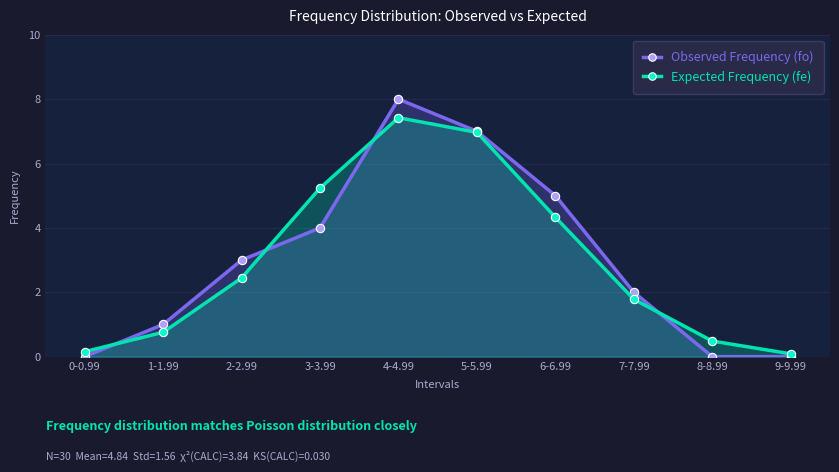

What is the average value of the Expected Frequency (fe) series?

3.0